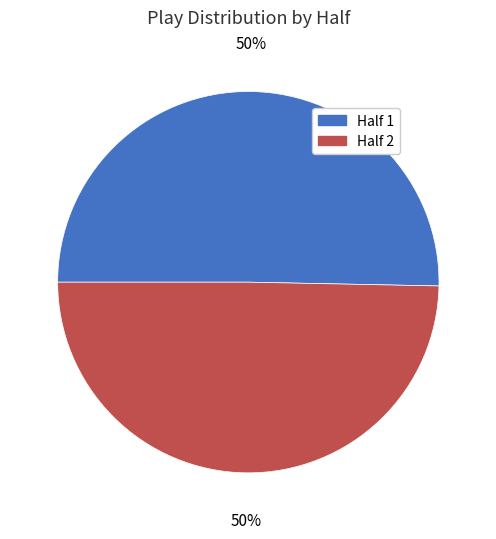

Is it true that Half 2 is 55% of the pie?

False